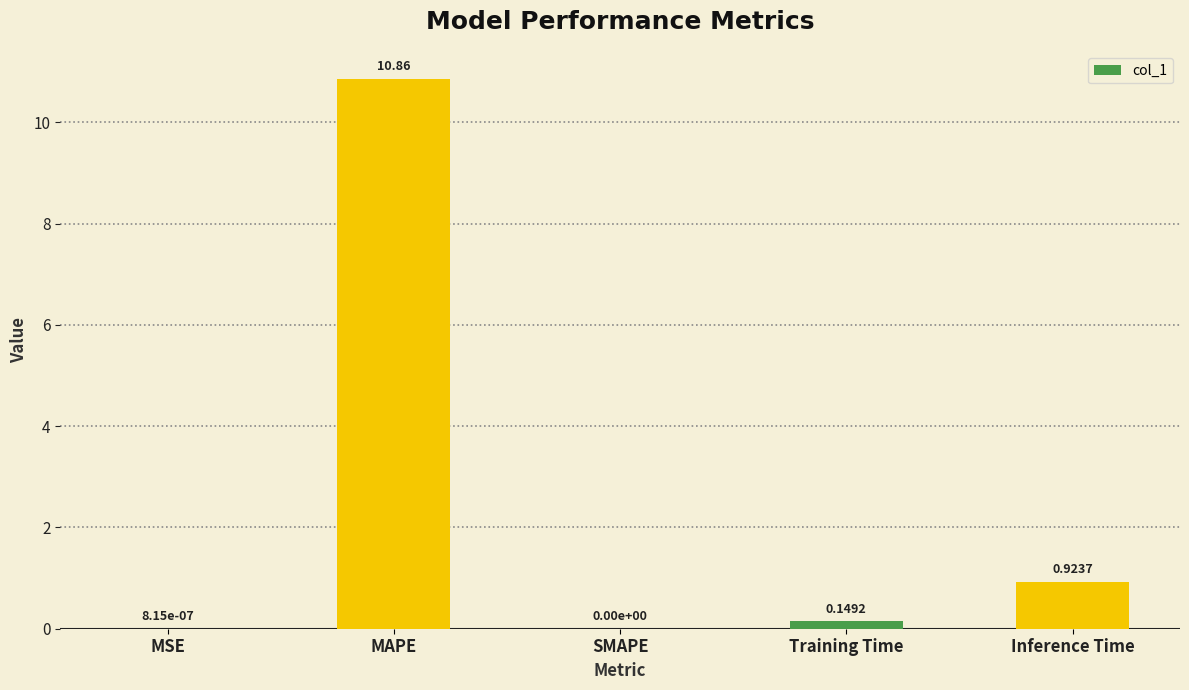

Is it true that the value at SMAPE is 0.0?

True